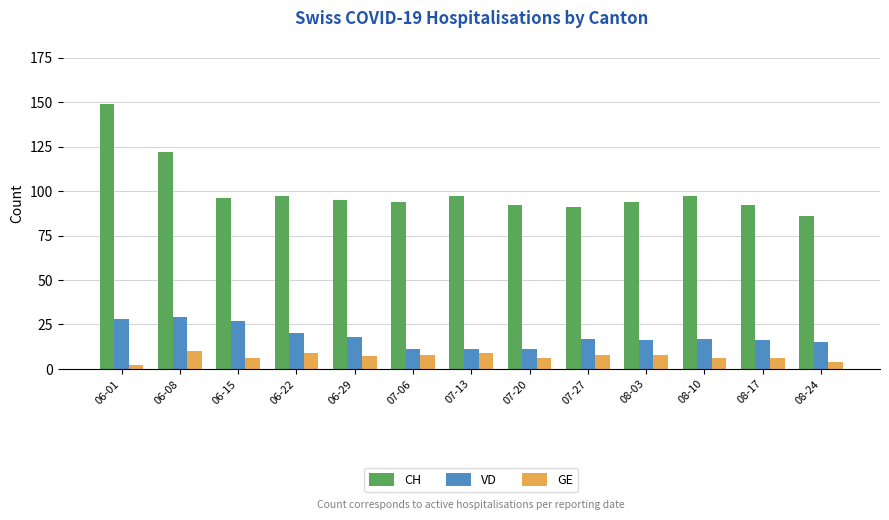

What is the sum of all VD values?

236